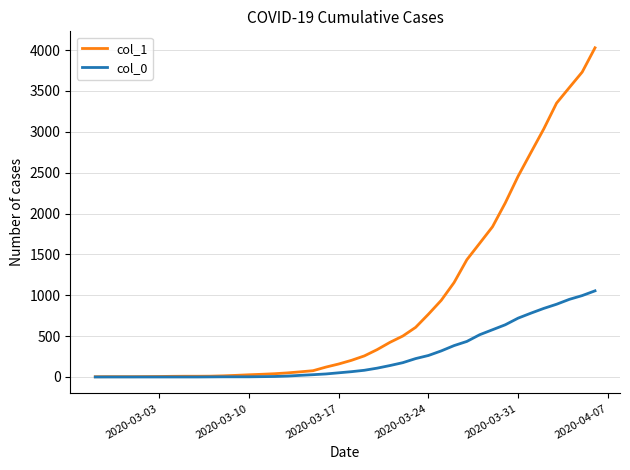

Which series has the largest total across all categories?

col_1